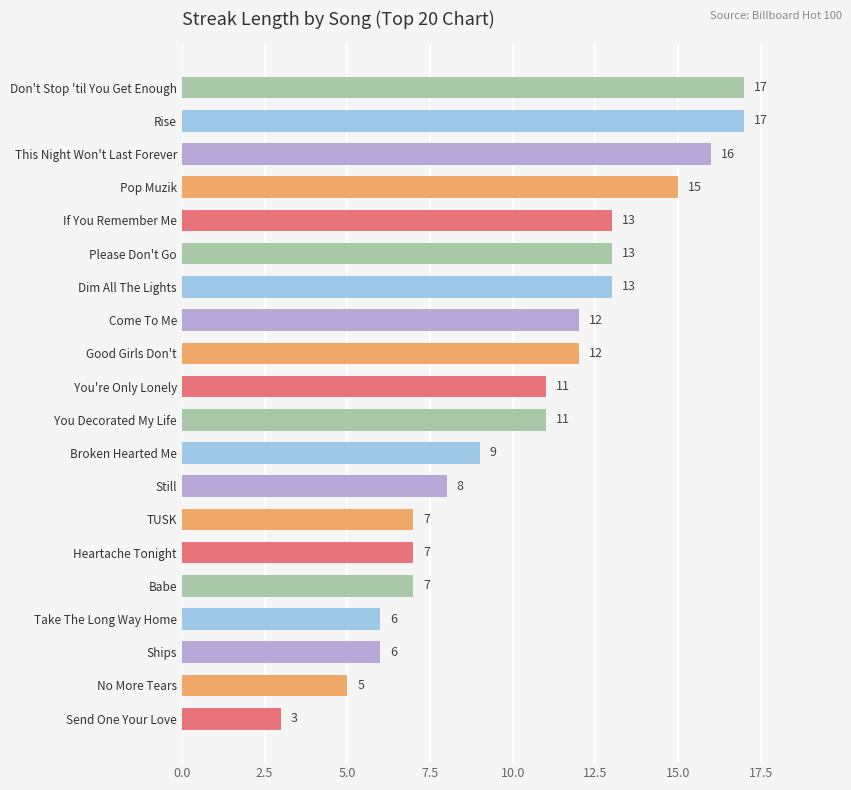

What is the ratio of the value at Ships to the value at Rise?

0.4